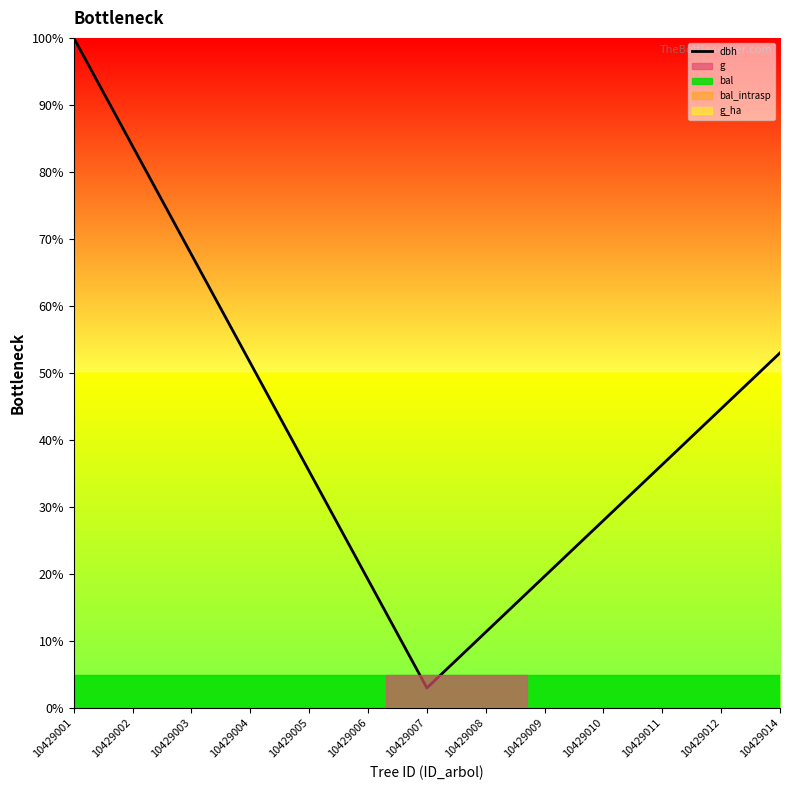

How many values exceed 36?

7